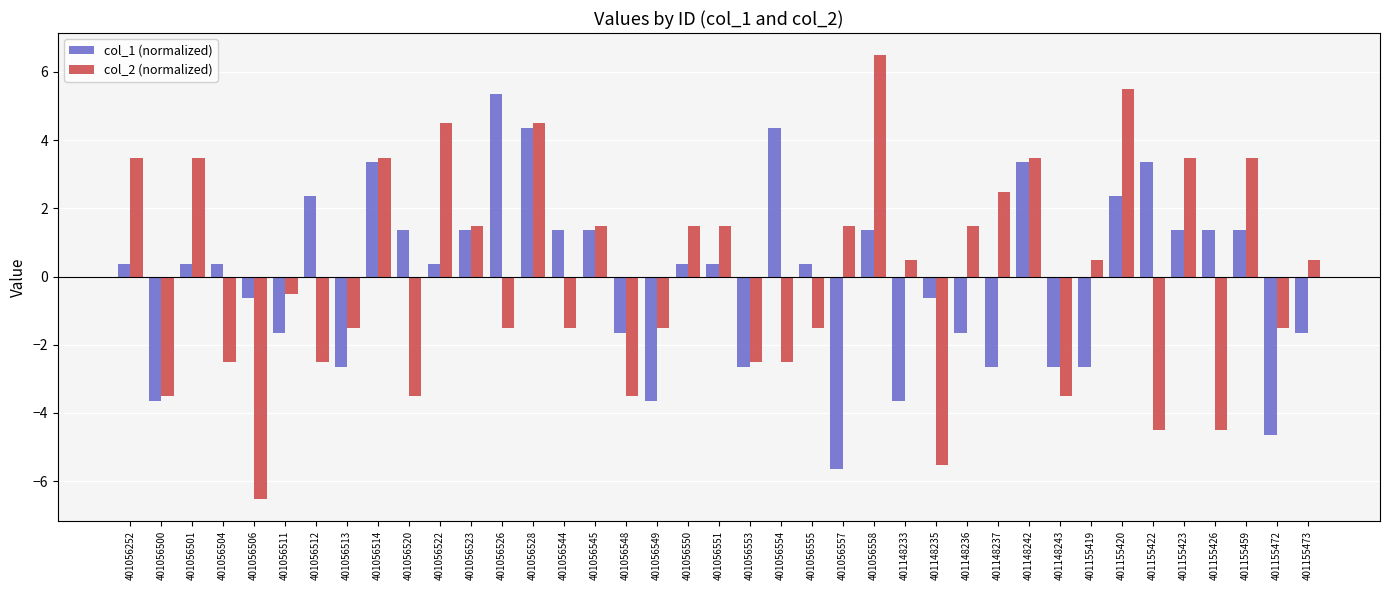

Which label corresponds to the smallest value in the chart?

401056506